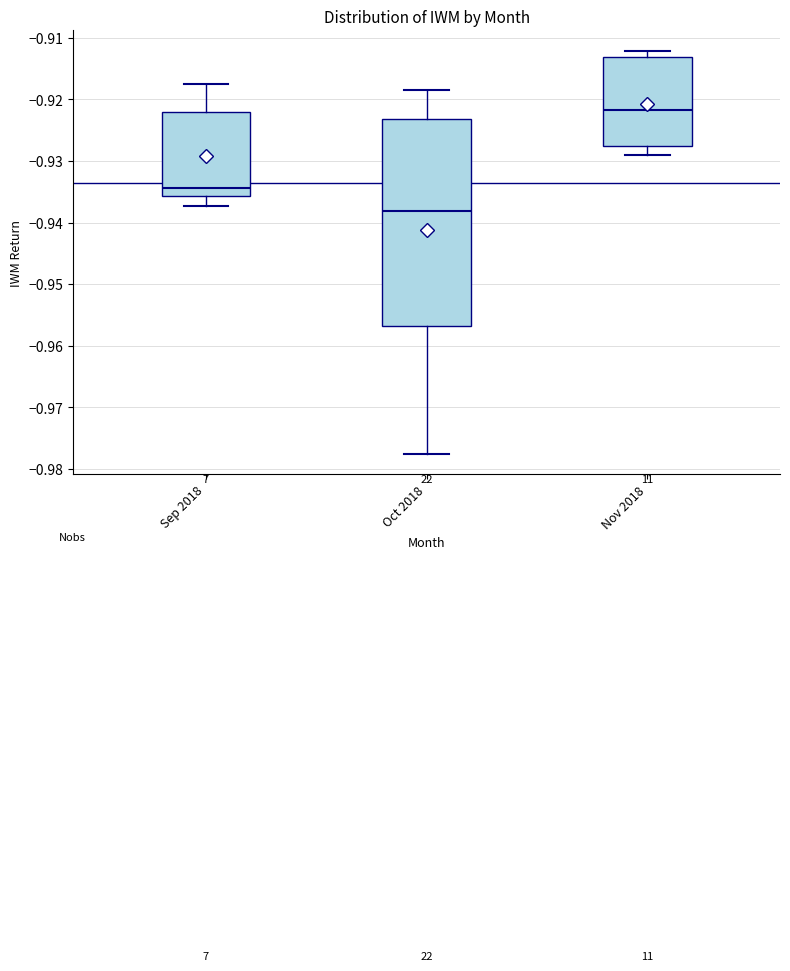

Which box's median line is the highest?

Nov 2018